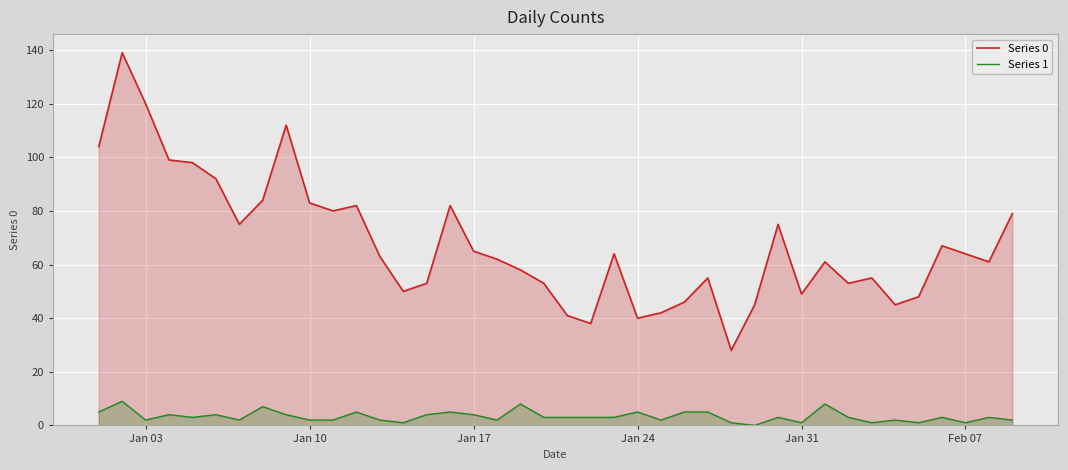

How many lines are shown in the chart?

2